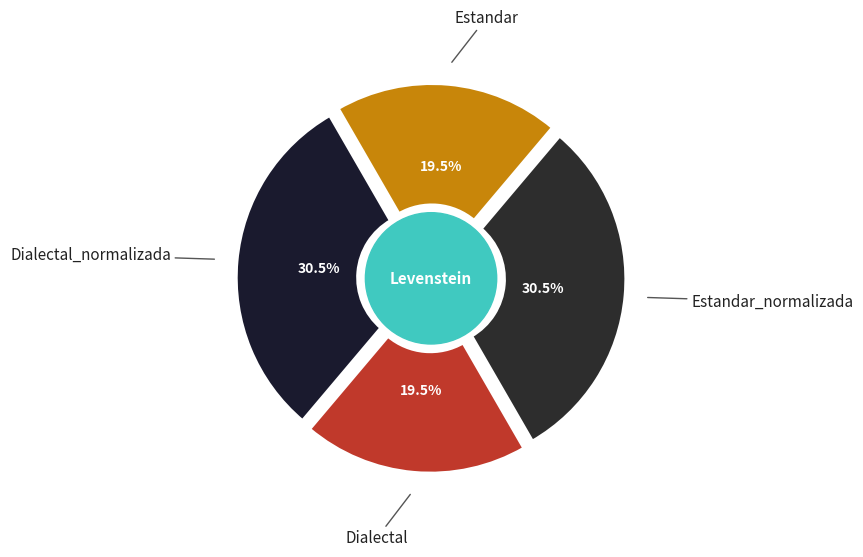

Combined, do Dialectal and Dialectal_normalizada account for over 50%?

No